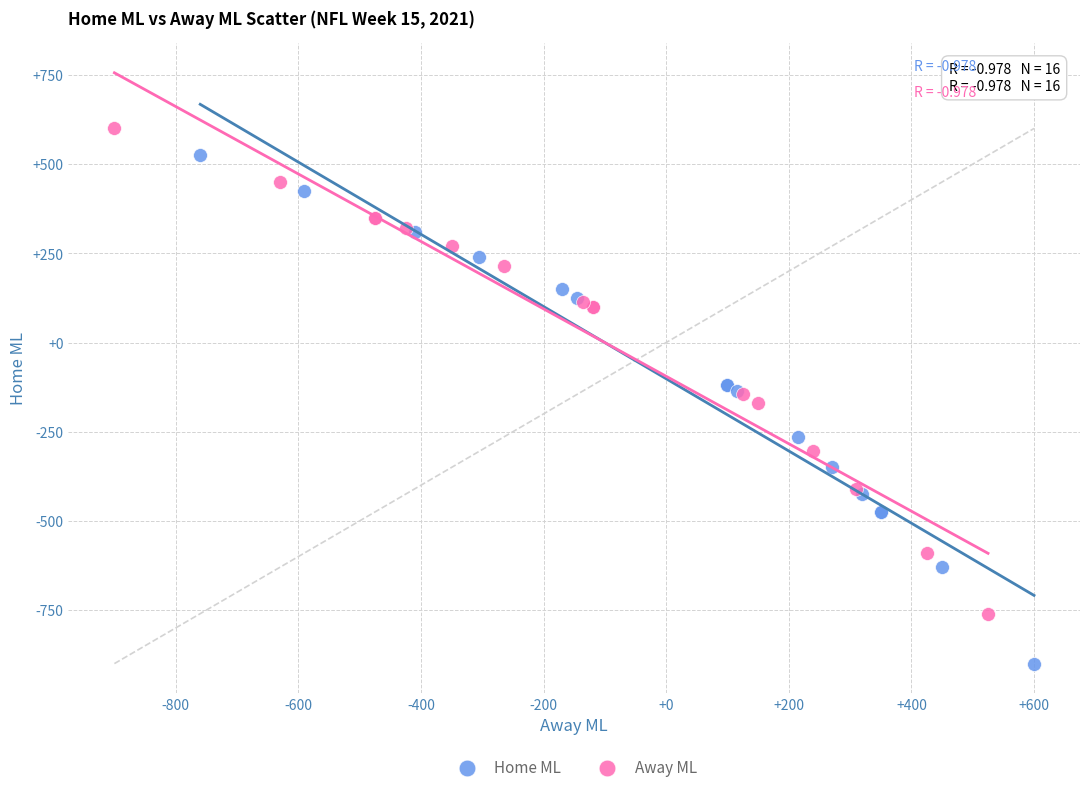

Which series has the widest spread of Y values?

Home ML